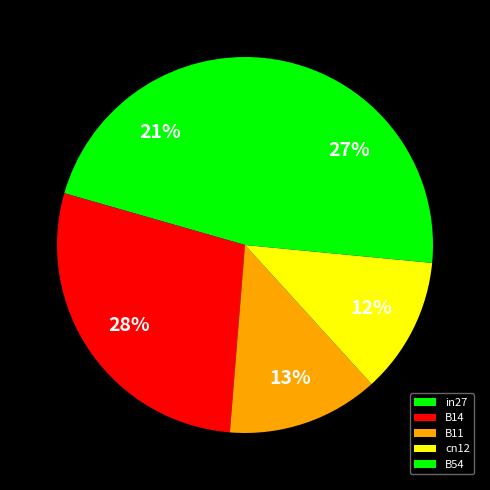

The B11 slice represents 2% of the pie. True or false?

False